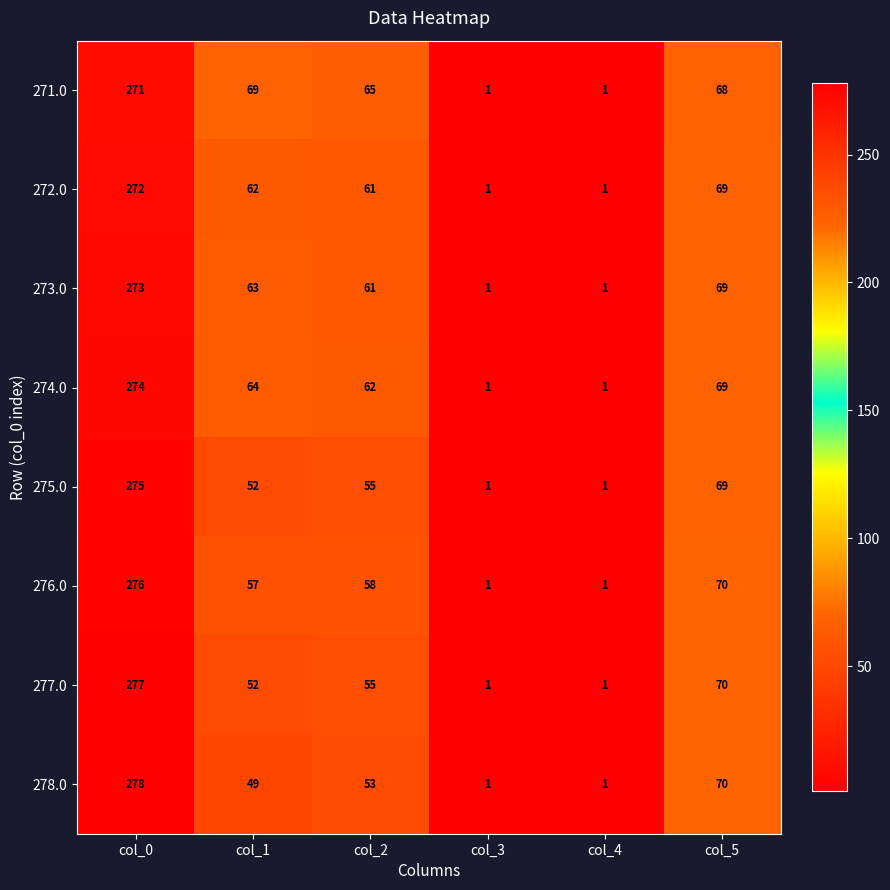

What is the total value across all series at col_1?

468